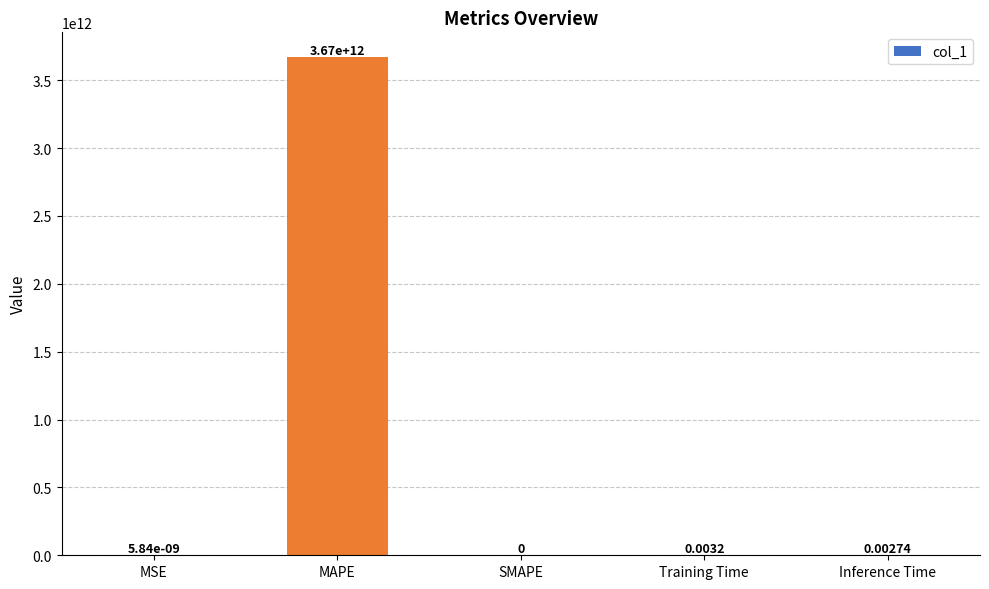

At which category does the chart reach its peak across all series?

MAPE